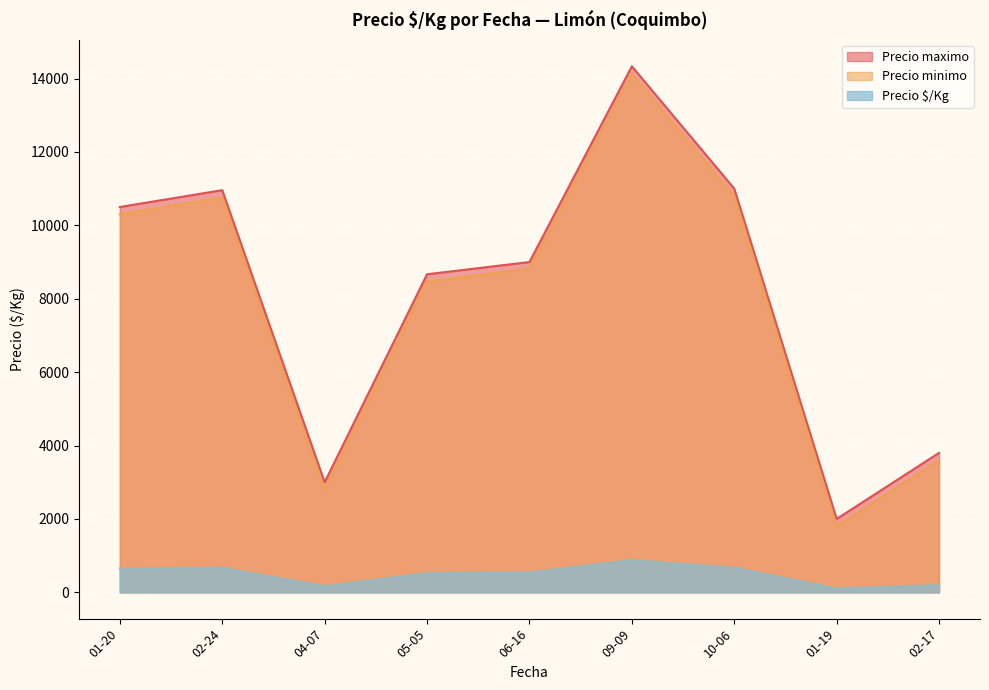

True or false: Precio minimo and Precio $/Kg cross at least once.

False